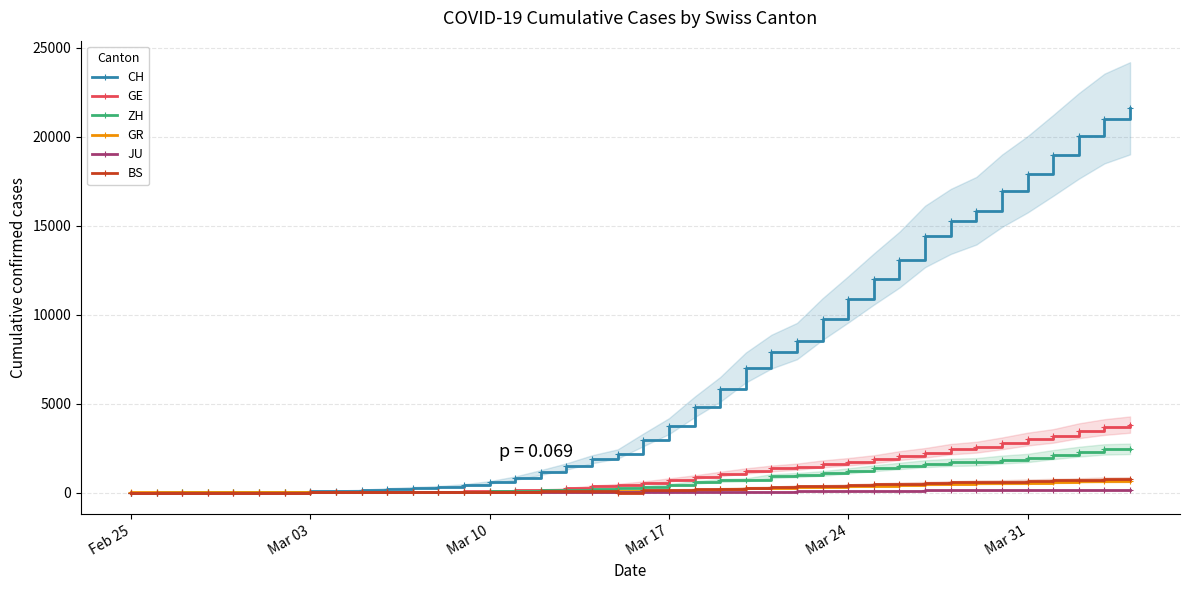

True or false: GE has more than 0 interior local peaks.

False